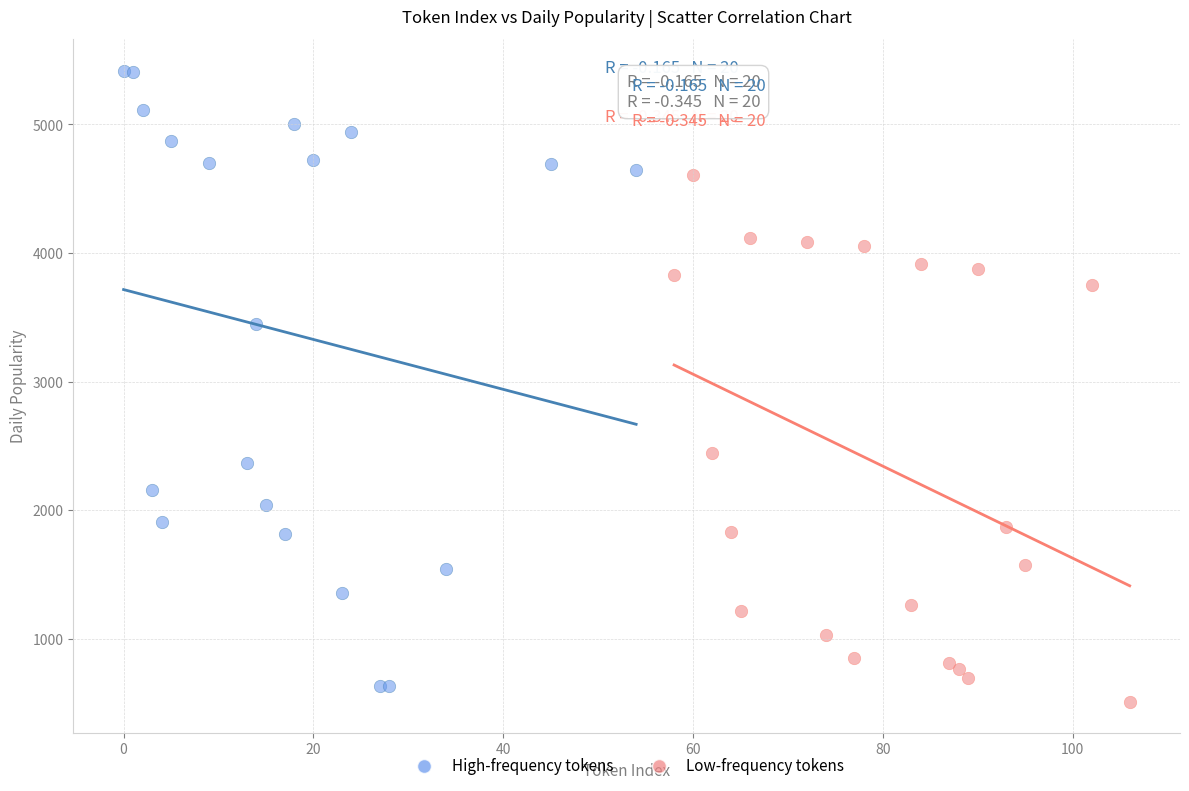

Which series contains the highest Y value?

High-frequency tokens